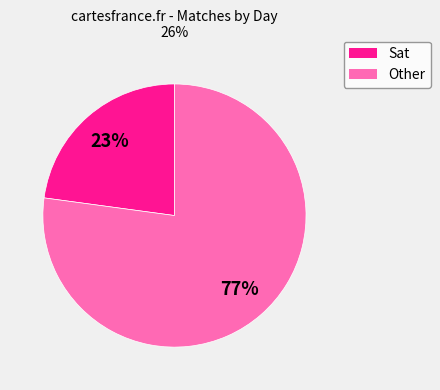

Is there any slice that represents more than half of the pie?

Yes